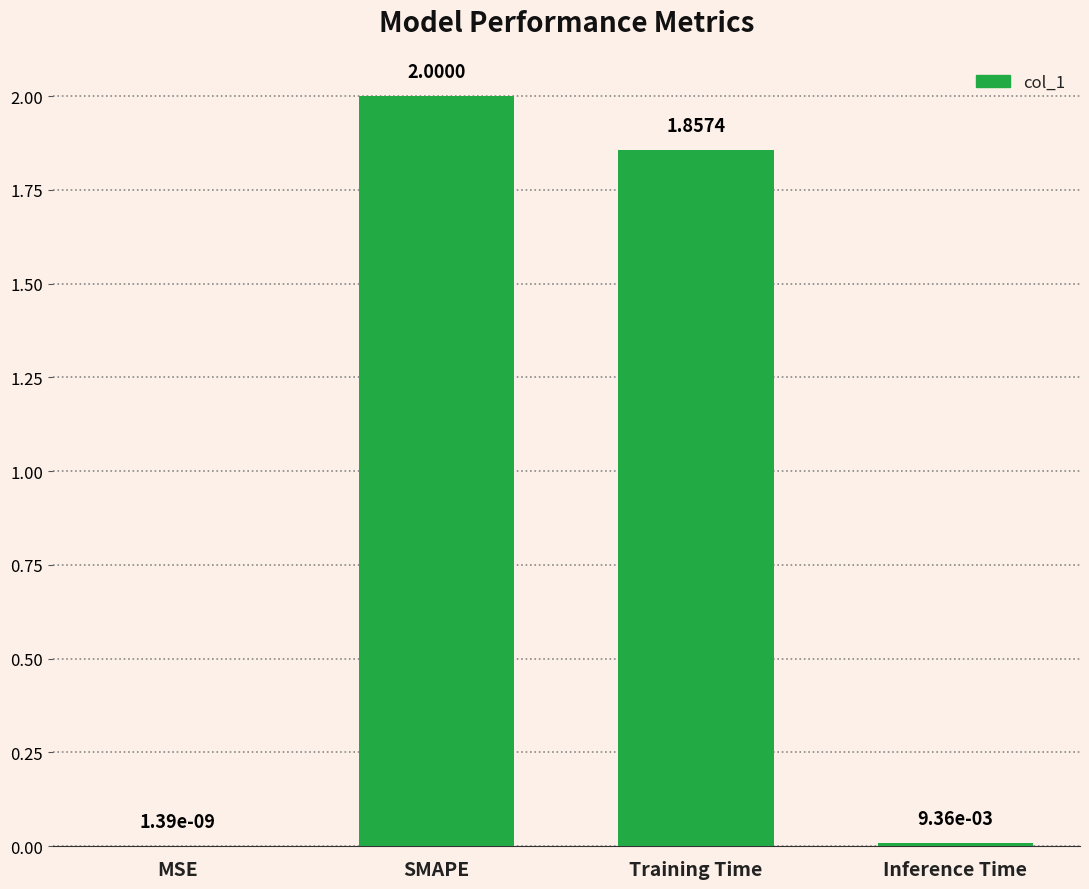

Are the bars horizontal?

No